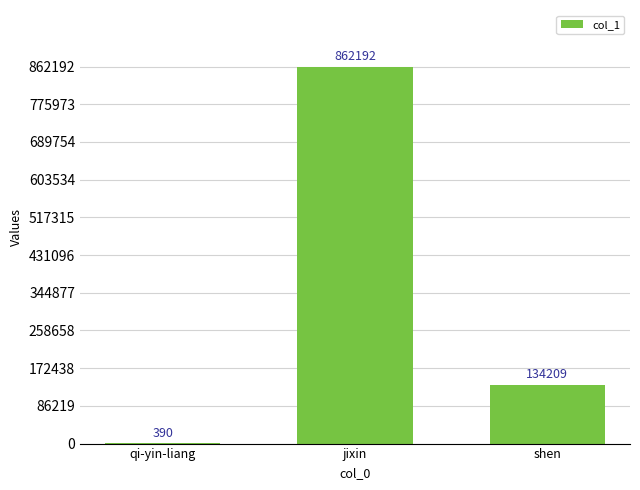

Reading left to right, transcribe all the data shown in this chart.

390	862192	134209